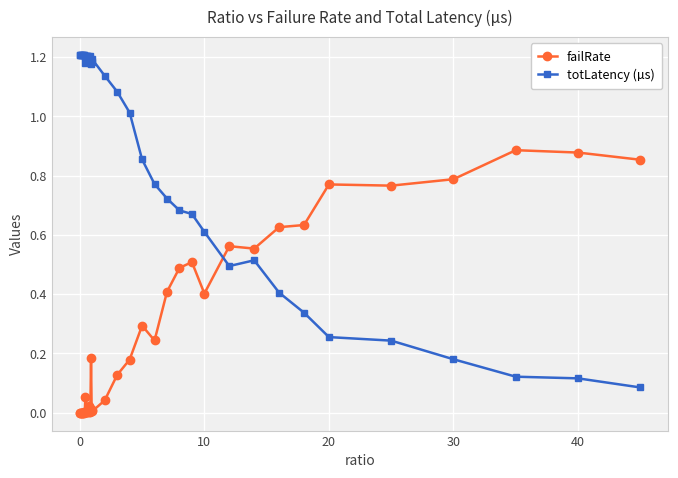

List the series in order of their peak value, lowest first.

failRate, totLatency (µs)